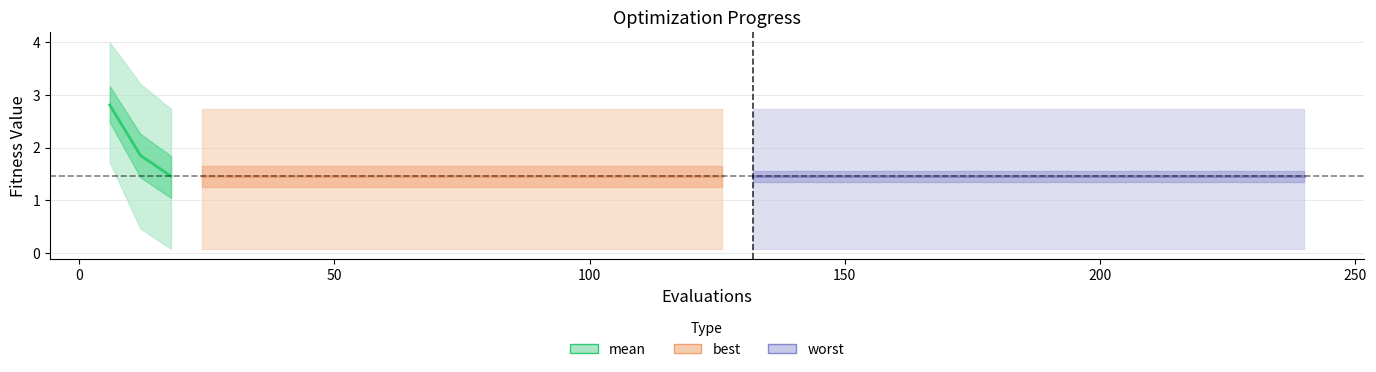

How many values are between 1 and 2?

2